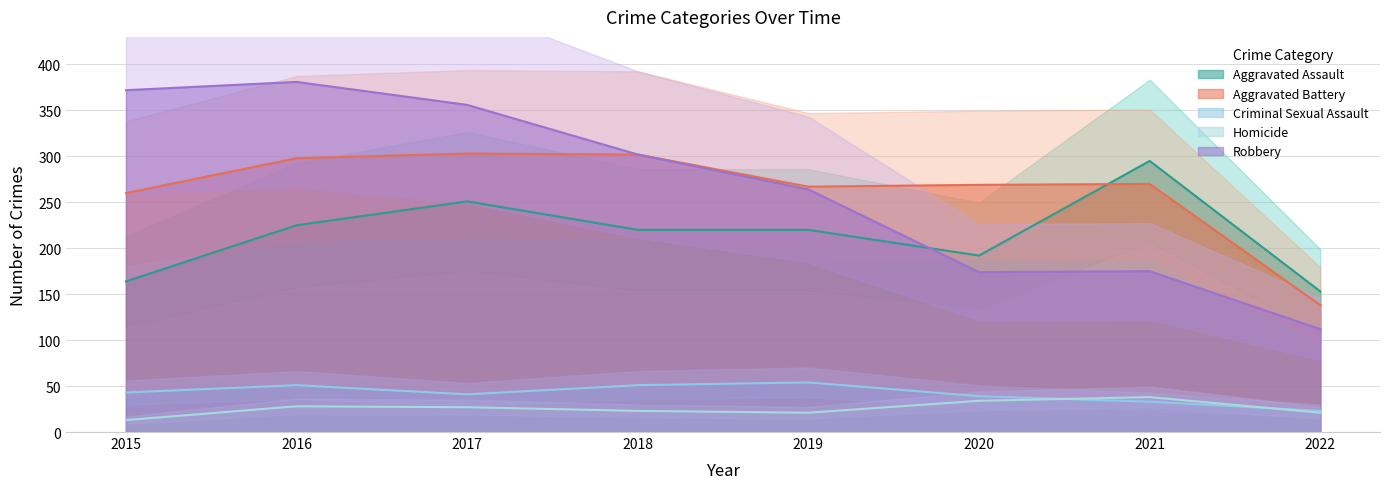

What is the average value of the Aggravated Assault series?

215